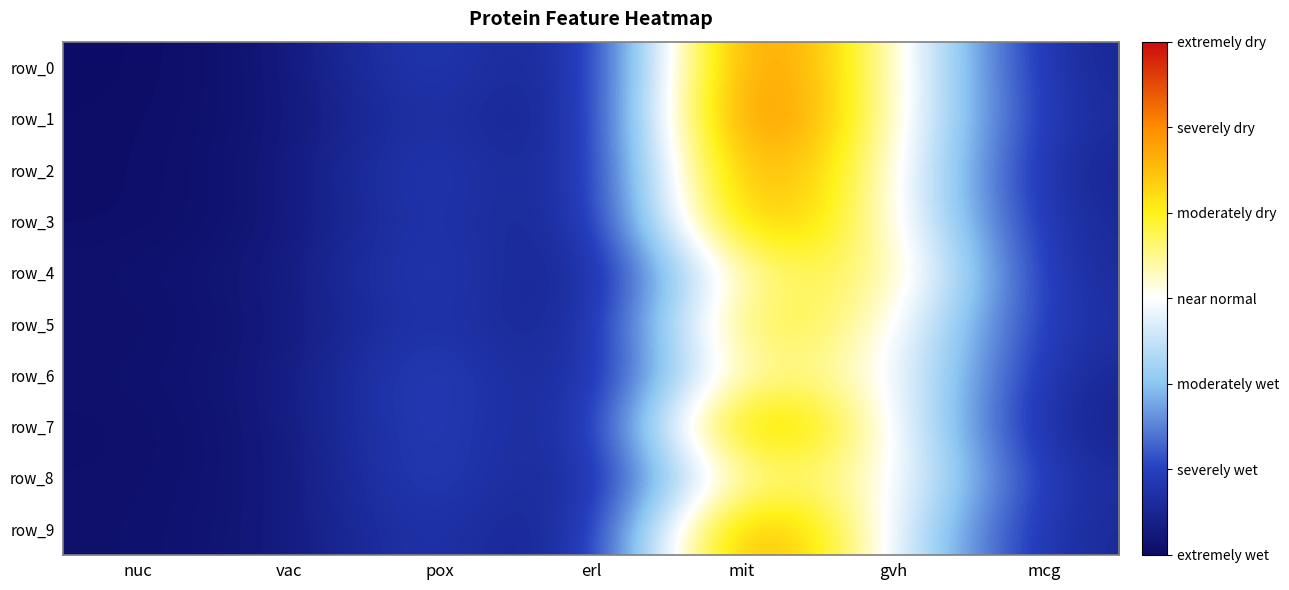

Which category has the highest value across all series?

mit